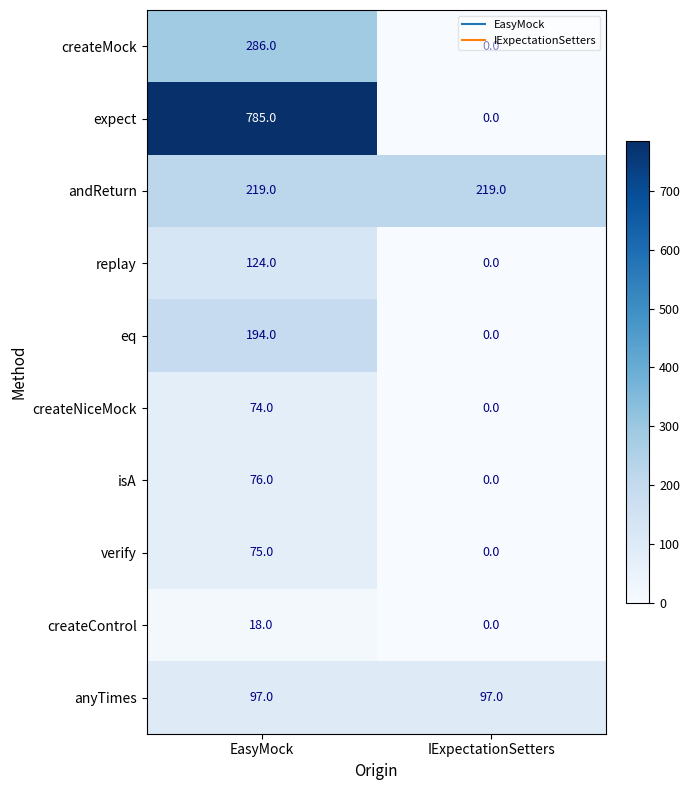

Is it true that isA equals 76 at EasyMock?

True